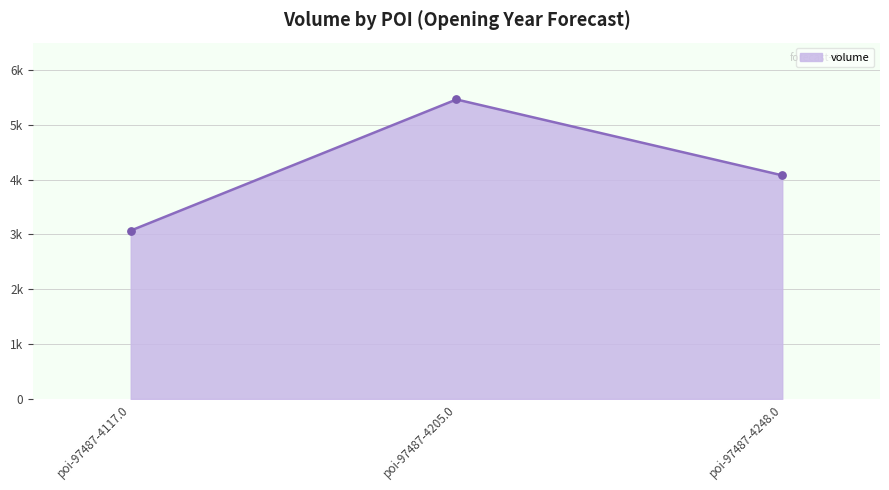

Approximately how many times larger is the value at poi-97487-4248.0 compared to poi-97487-4117.0?

1.3